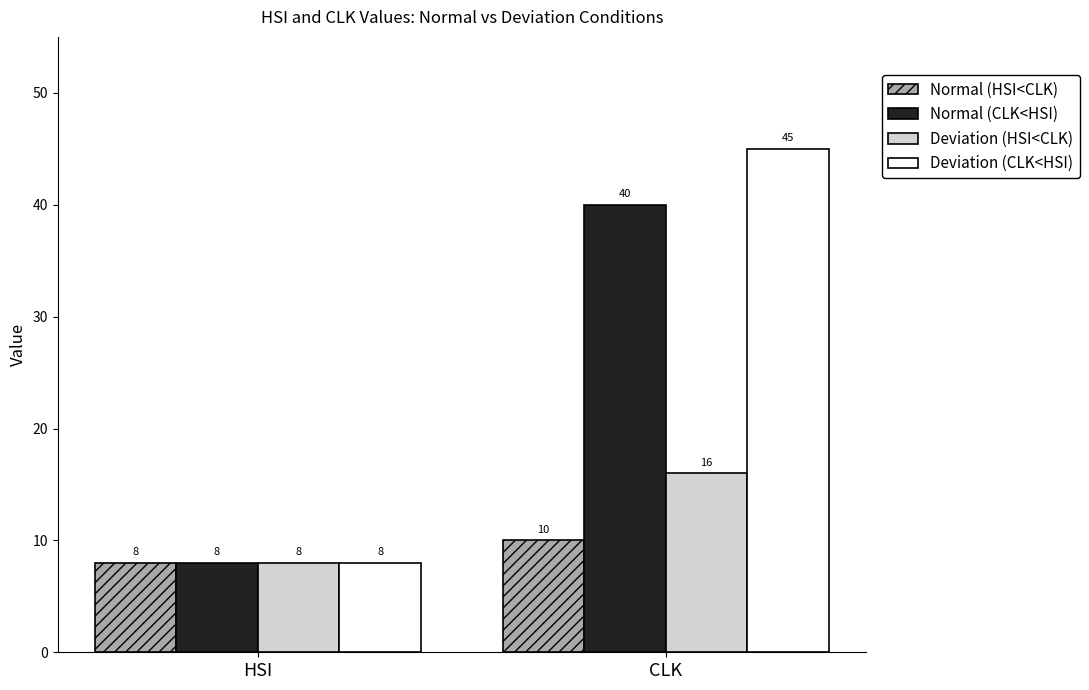

What is the value of the Normal (CLK<HSI) bar at the 2nd from the left?

40